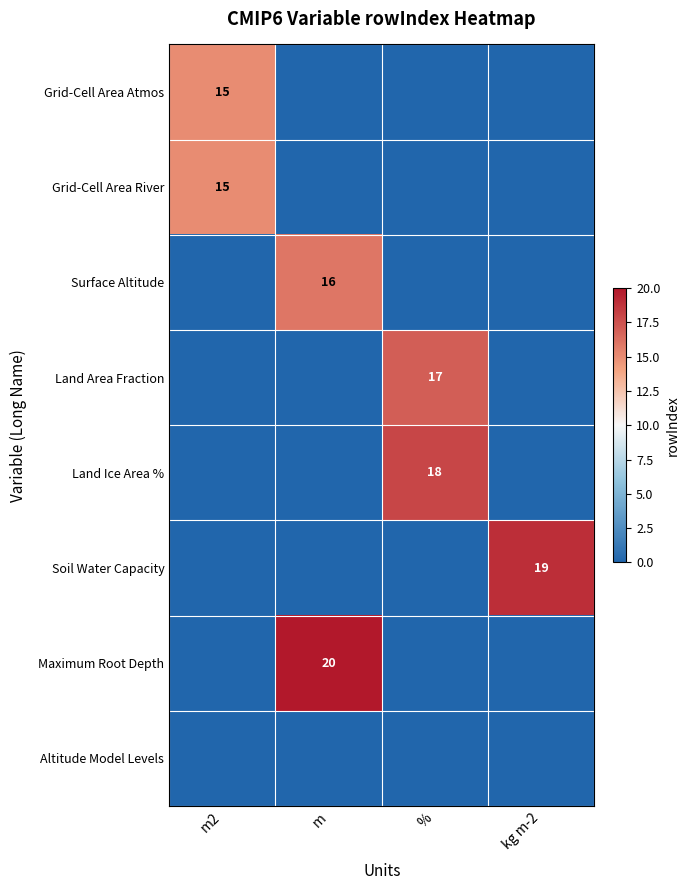

Is it true that Land Ice Area % equals 18 at %?

True